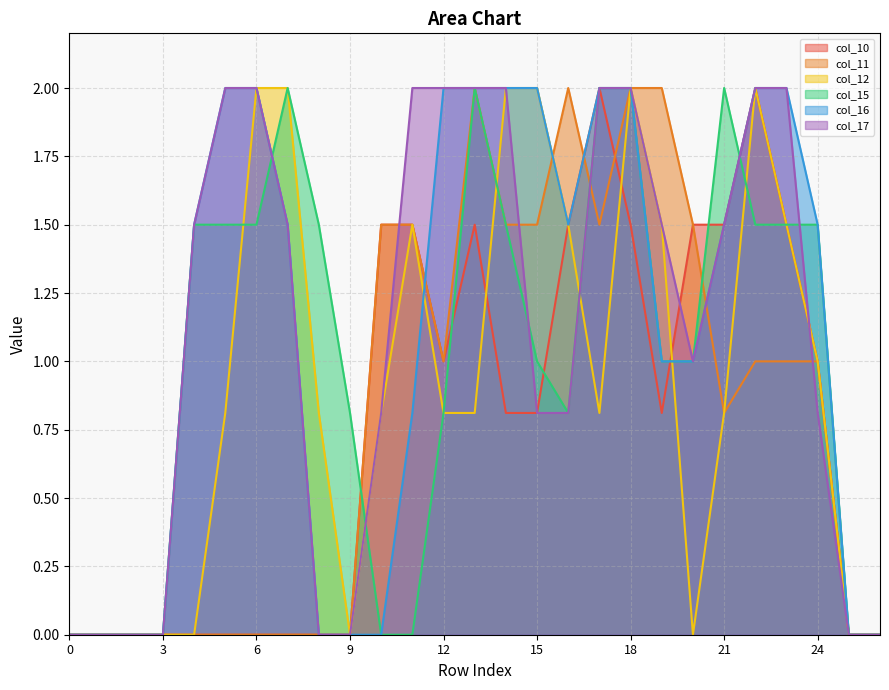

Where is the first local minimum for col_16?

16